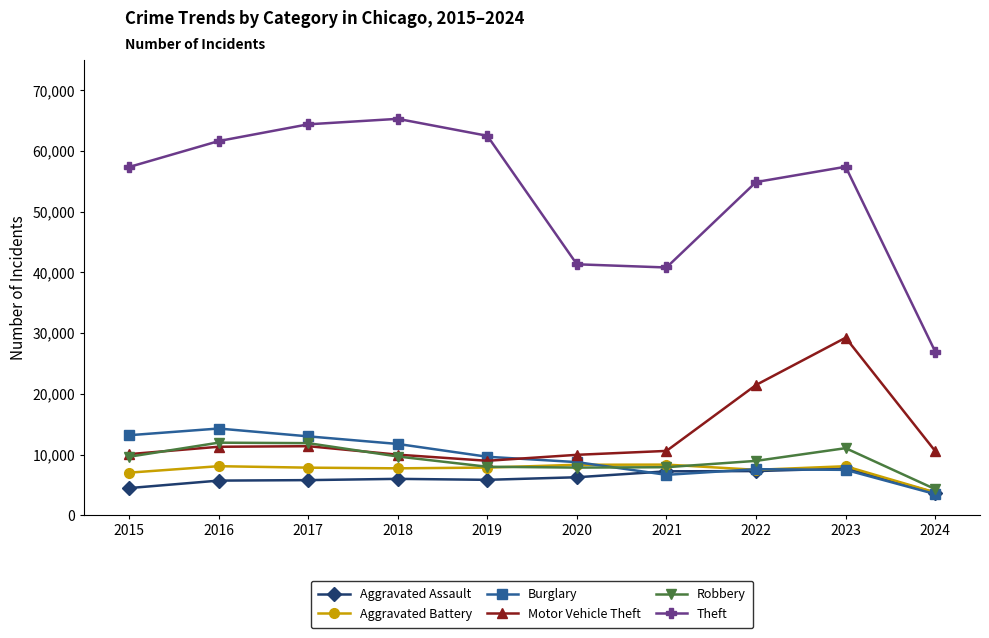

True or false: Motor Vehicle Theft and Theft cross at least once.

False